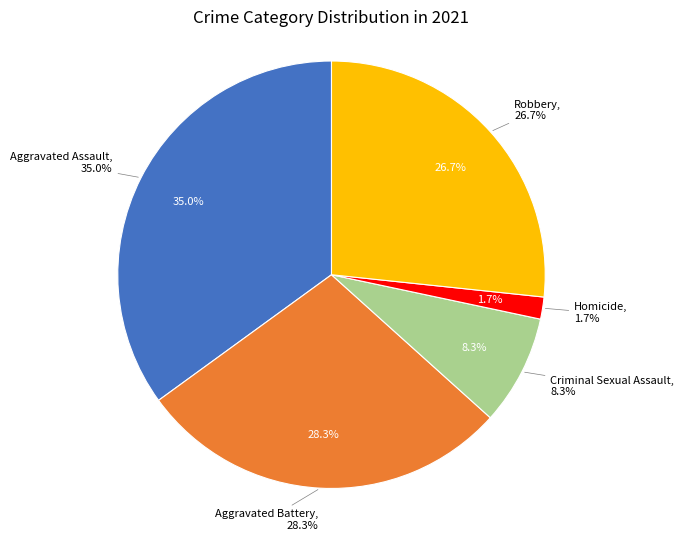

Between Criminal Sexual Assault and Aggravated Battery, which is larger?

Aggravated Battery